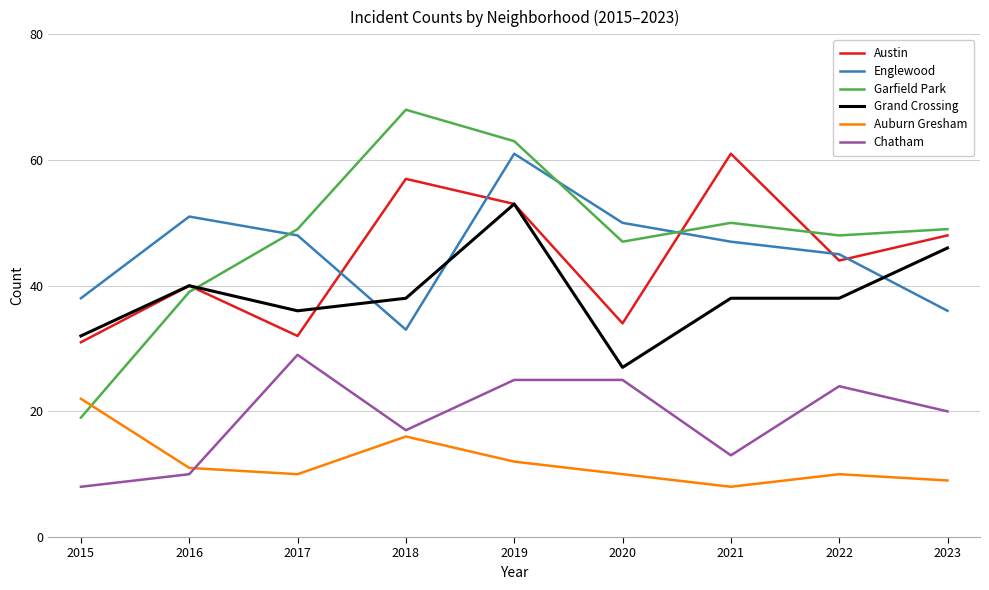

Which category has the highest value in the Austin series?

2021